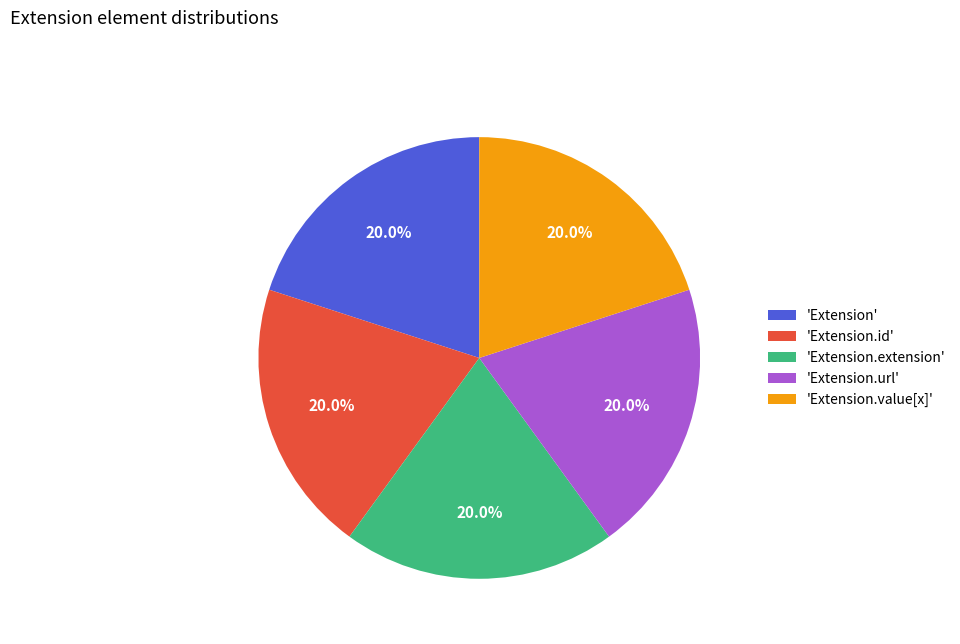

What percentage is NOT represented by 'Extension.url'?

80.0%